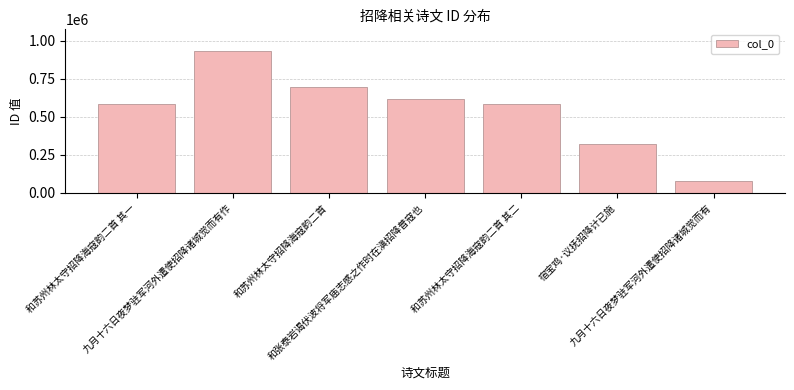

What is the value of the 7th bar from the left?

80995